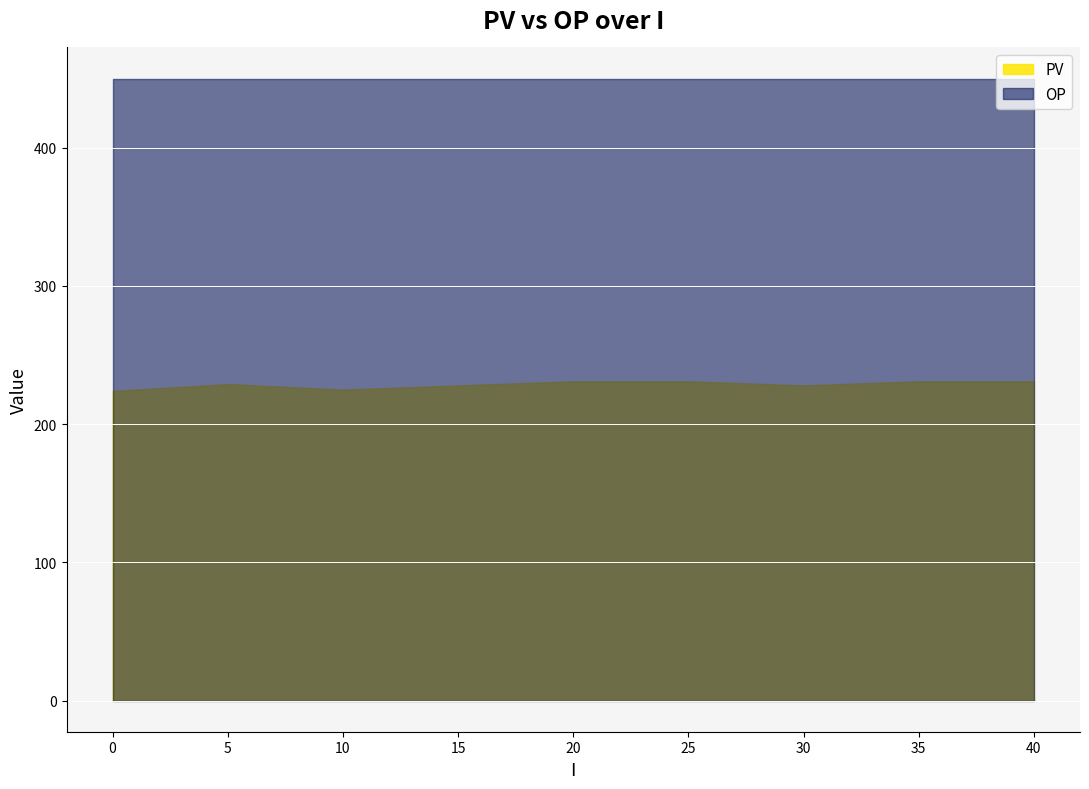

Which series has the largest total across all categories?

OP